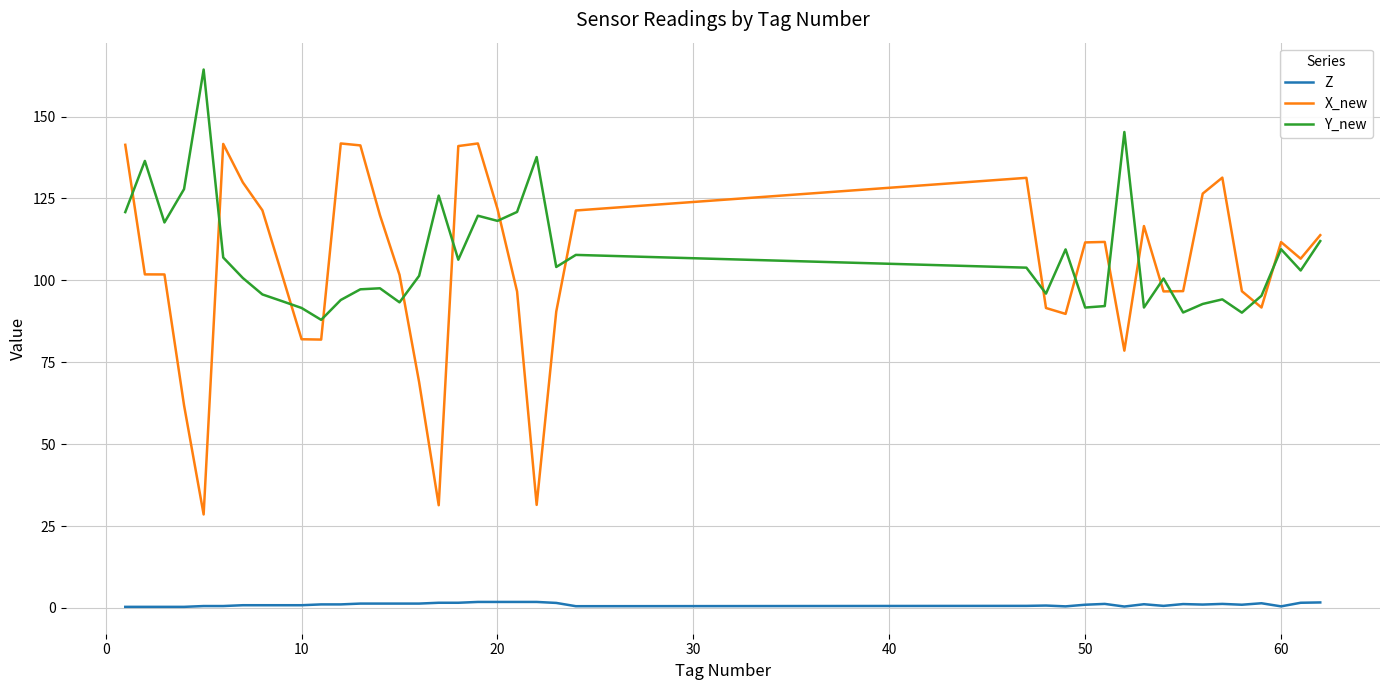

What is the minimum value for X_new?

28.5